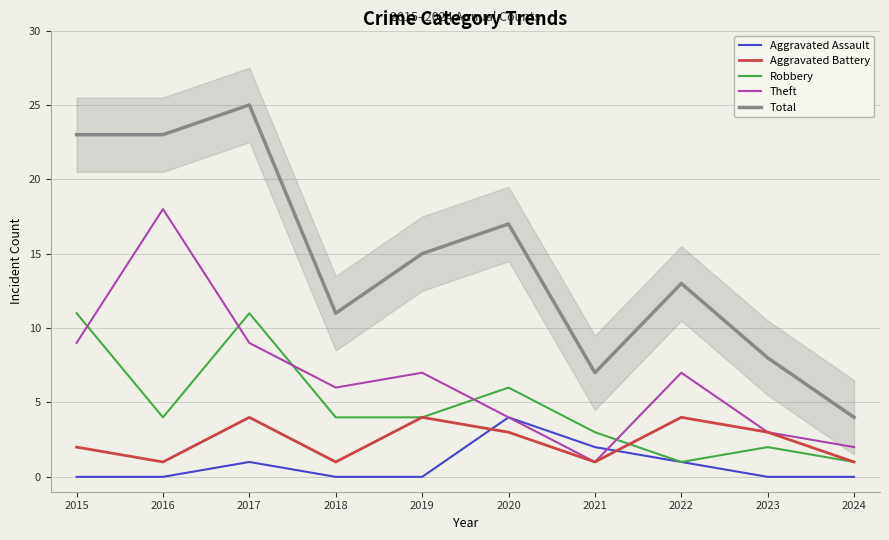

At which category is the sum across all series the highest?

2017